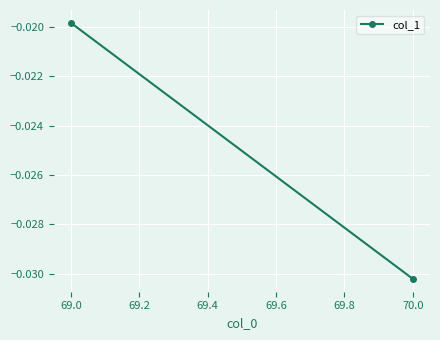

What is the sum of all values?

-0.1